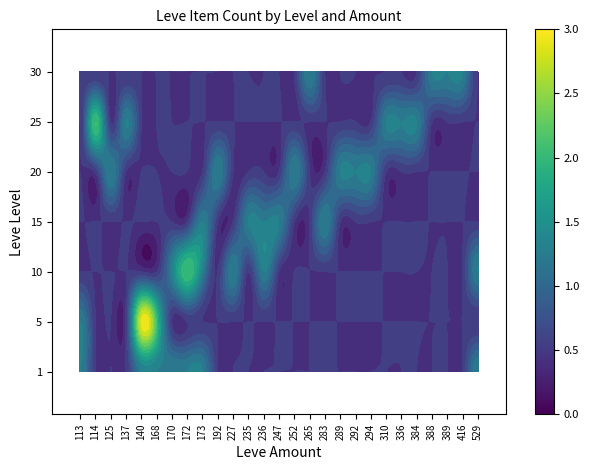

Which series has the largest total across all categories?

1